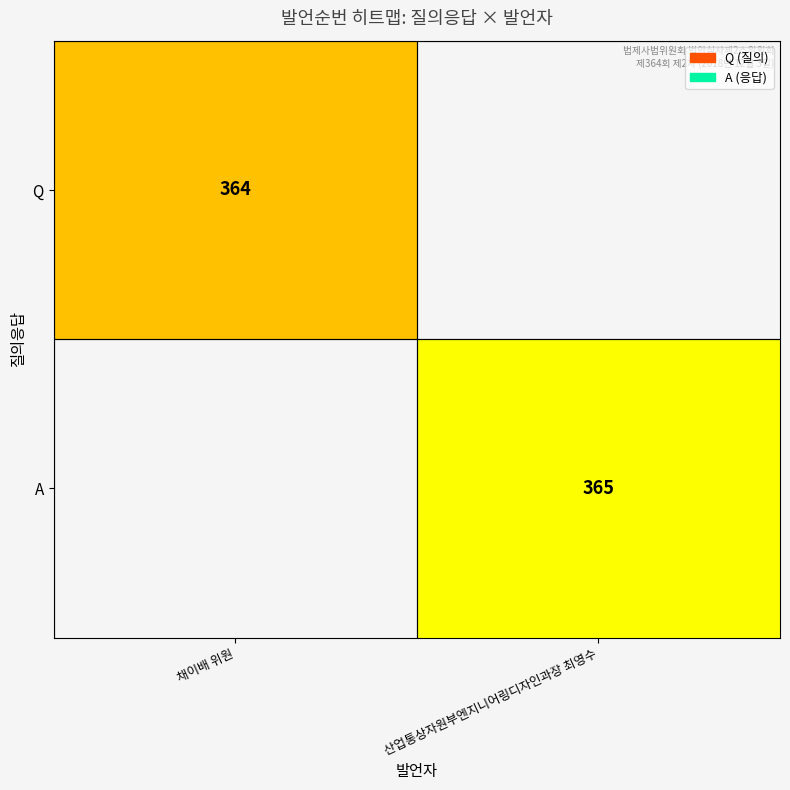

The value of Q at 채이배 위원 is 99. True or false?

False